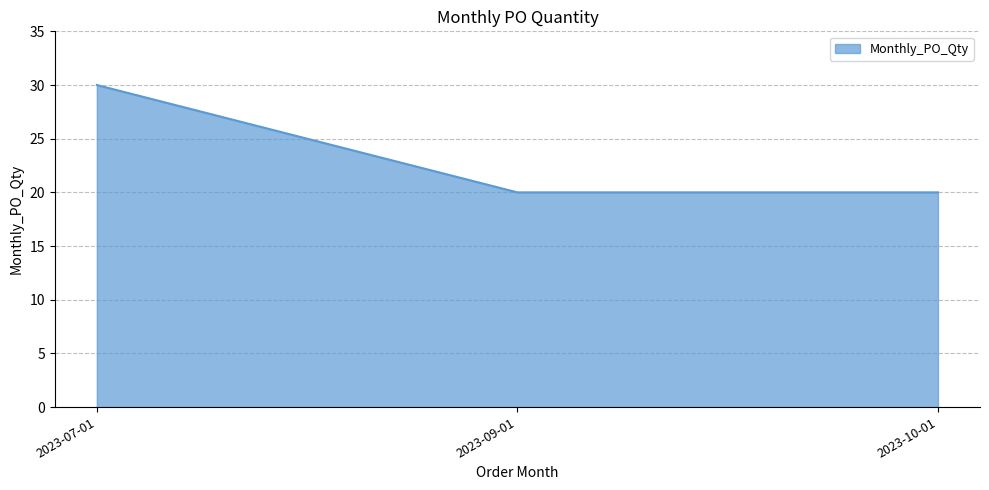

How many series are shown in this chart?

1